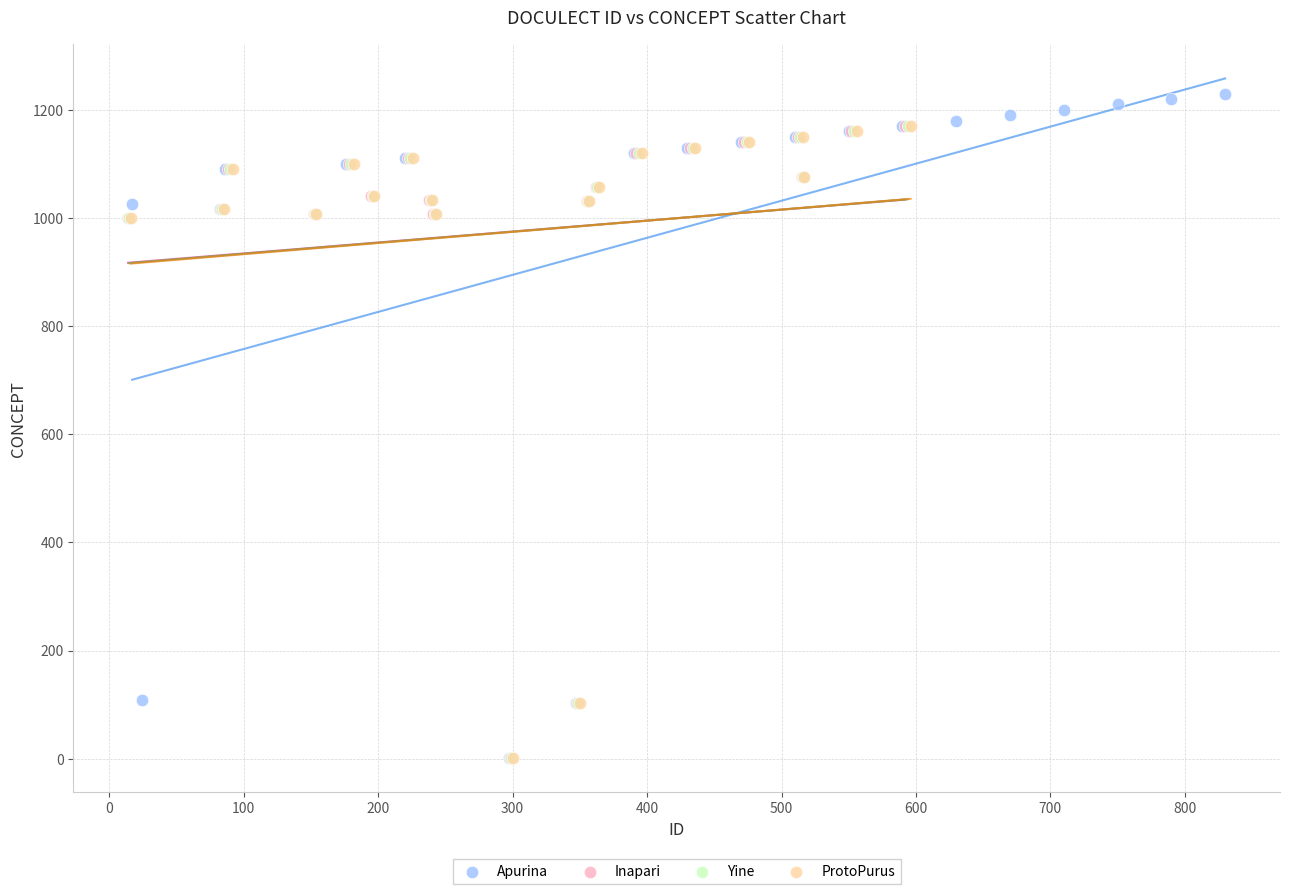

Which series has the widest spread of Y values?

Apurina